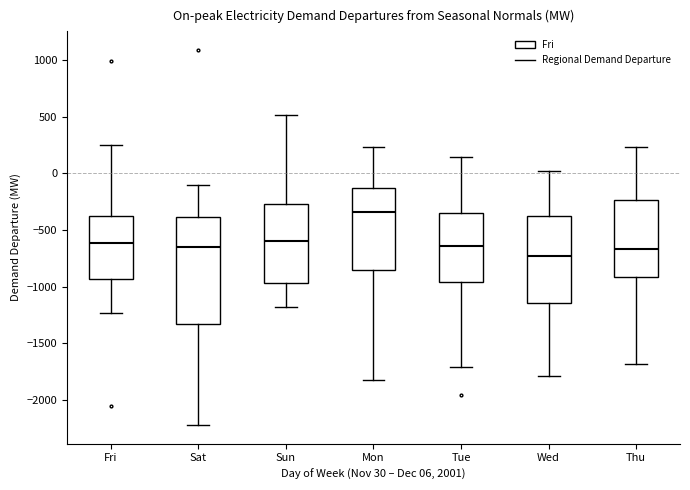

Reading left to right, read every box against the y-axis: the position of its median line, the range the box covers, and the ends of its whiskers. The values are not printed on the chart, so give them approximately, as read against the axis.

Fri: median -600, box -950 to -350, whiskers -1250 to 250
Sat: median -650, box -1350 to -400, whiskers -2200 to -100
Sun: median -600, box -950 to -250, whiskers -1200 to 500
Mon: median -350, box -850 to -150, whiskers -1850 to 250
Tue: median -650, box -950 to -350, whiskers -1700 to 150
Wed: median -750, box -1150 to -350, whiskers -1800 to 50
Thu: median -650, box -900 to -250, whiskers -1700 to 250